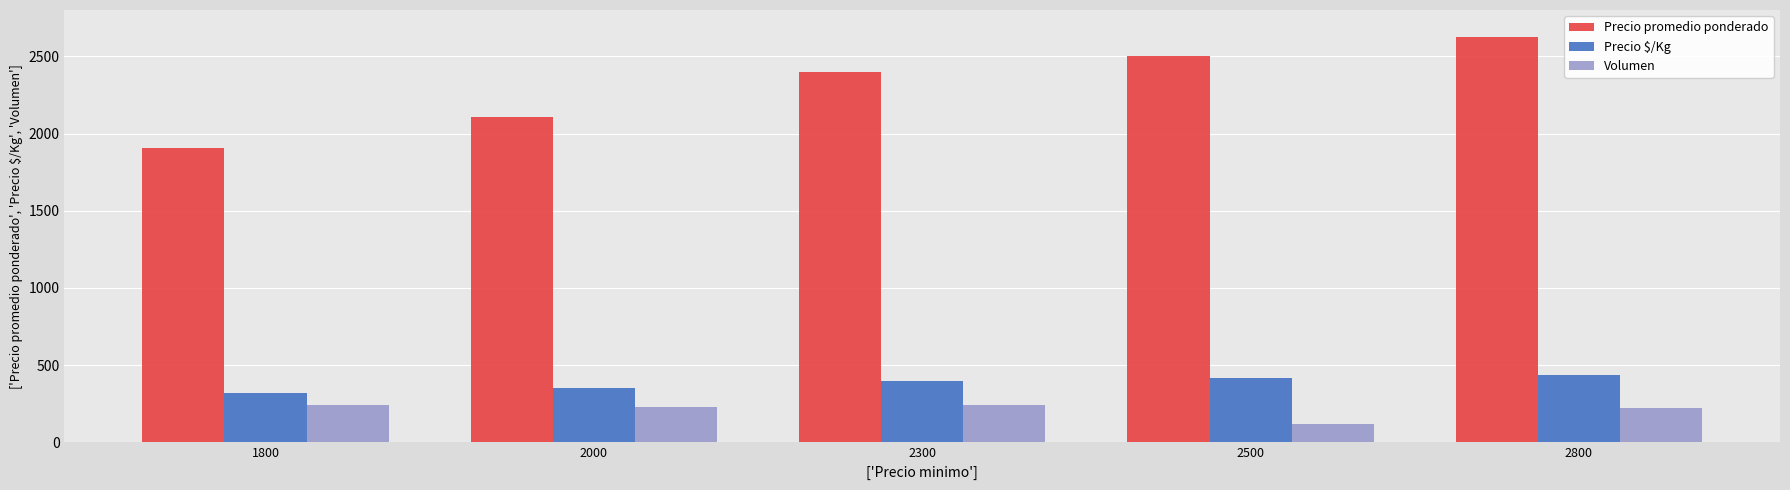

What is the average value of the Volumen series?

210